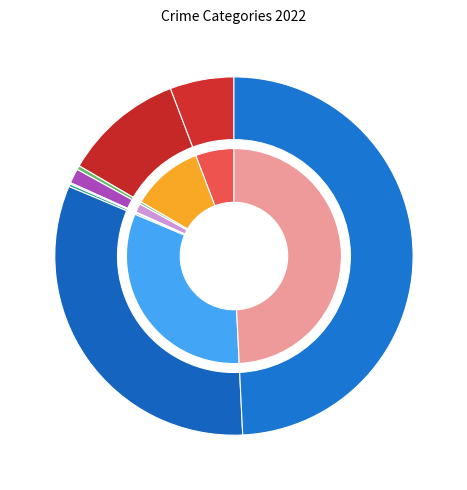

How many slices are in this pie chart?

8